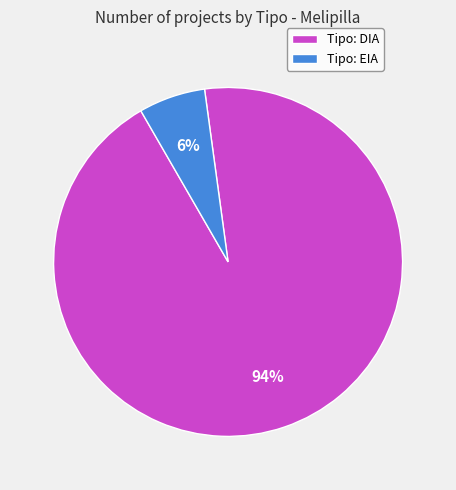

Which slice represents more than half of the pie?

Tipo: DIA